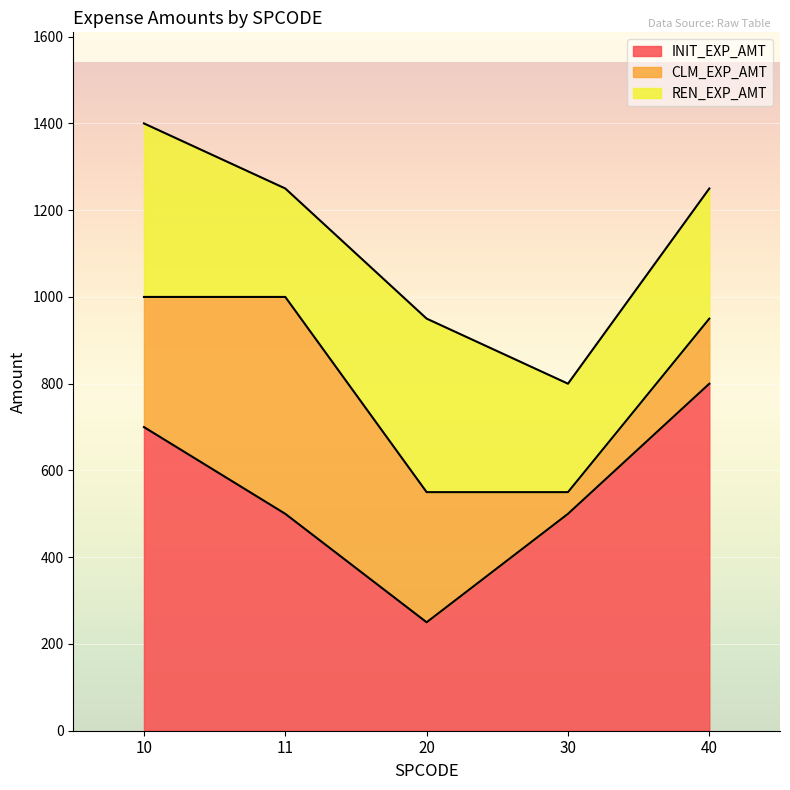

Which category has the highest value in the REN_EXP_AMT series?

10